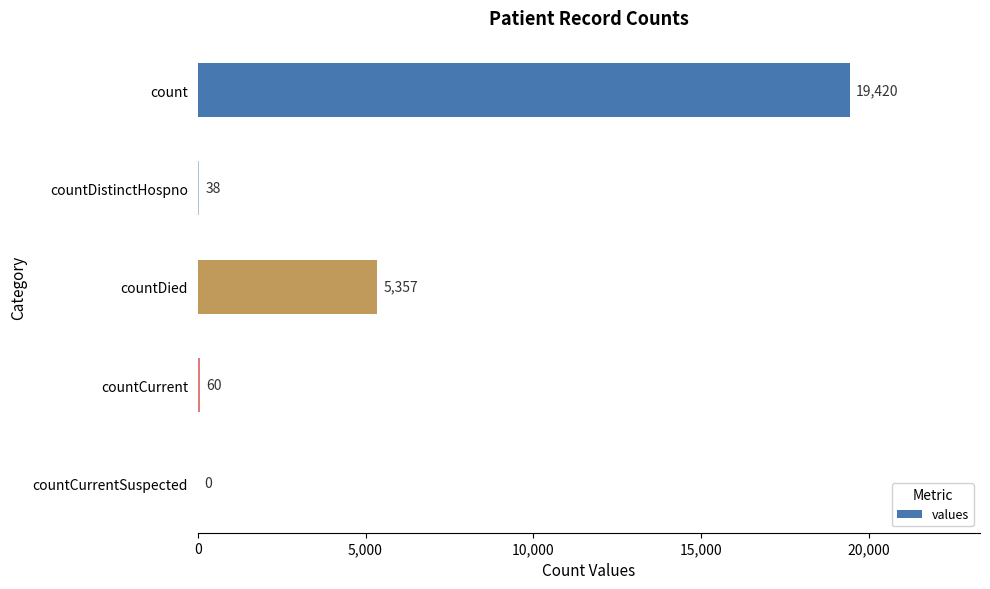

Count the number of data series in this chart.

1